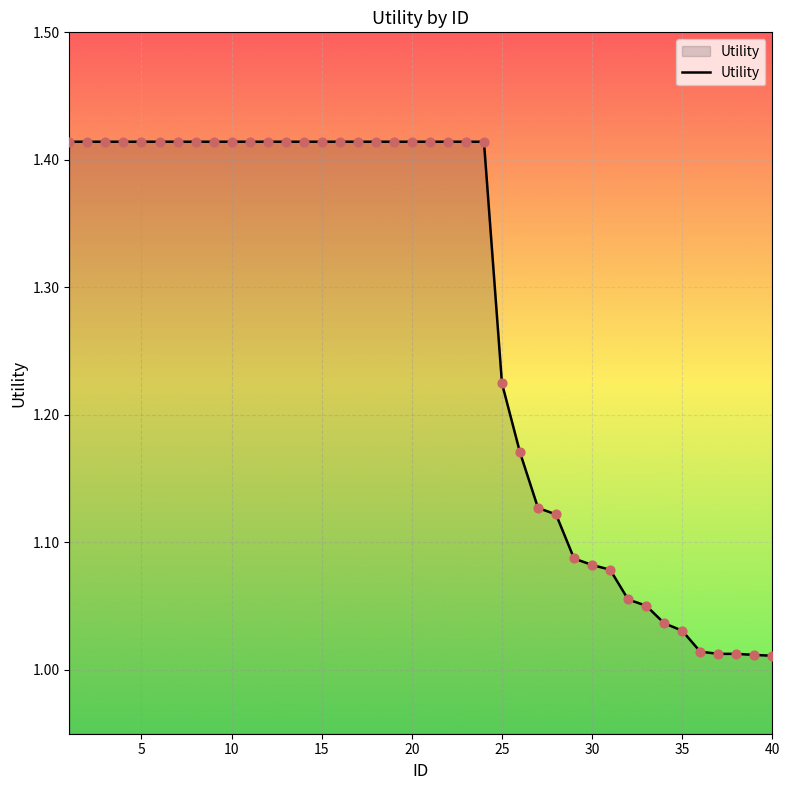

What is the difference between the maximum and minimum values?

0.4